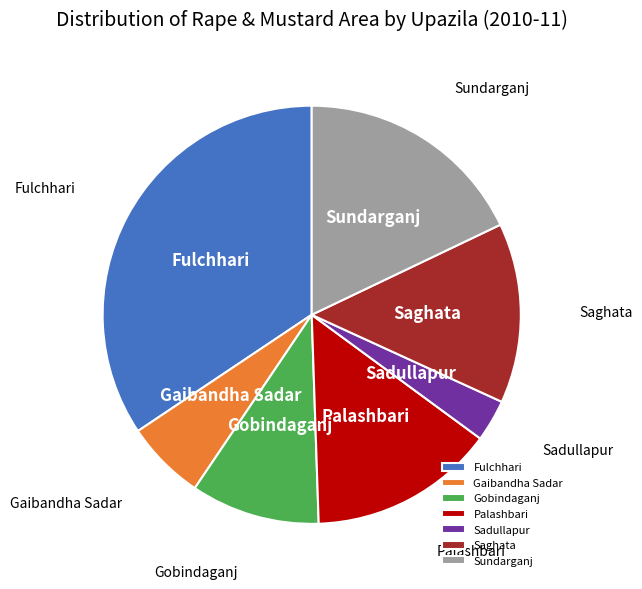

Which category has the biggest portion of the pie?

Fulchhari